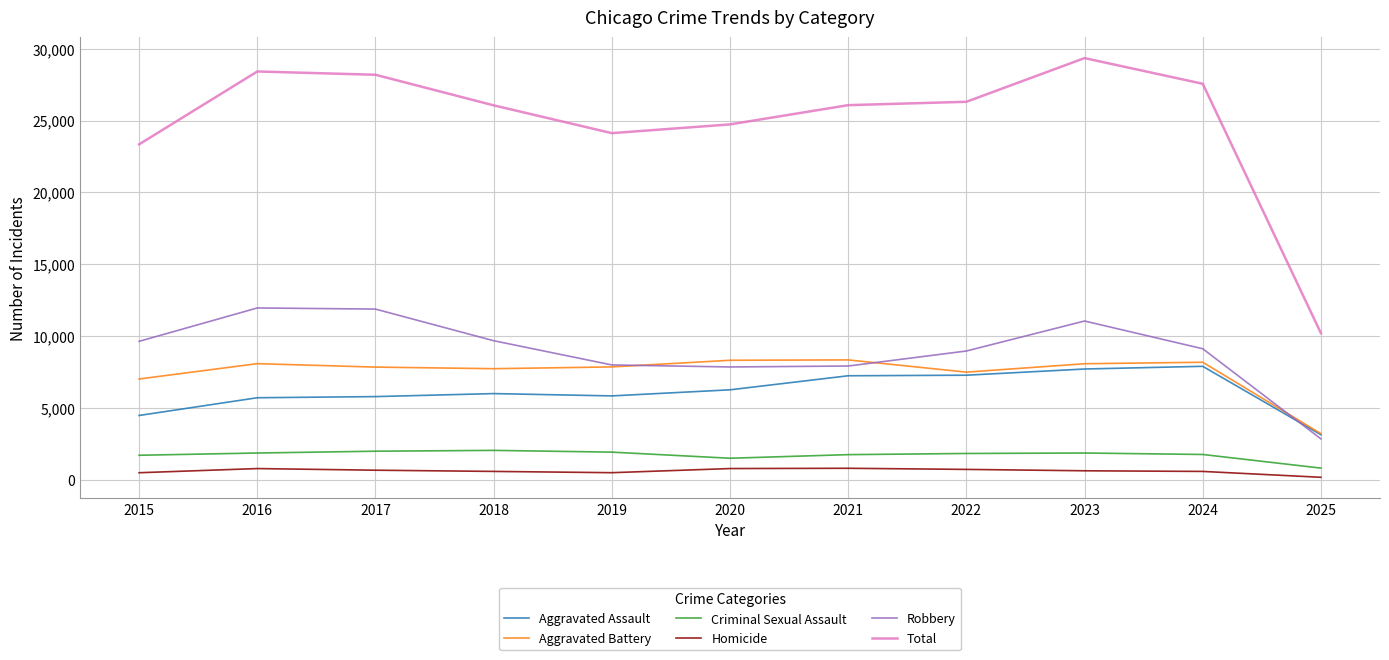

Is the value of Total at 2024 greater than the value of Robbery at 2025?

Yes